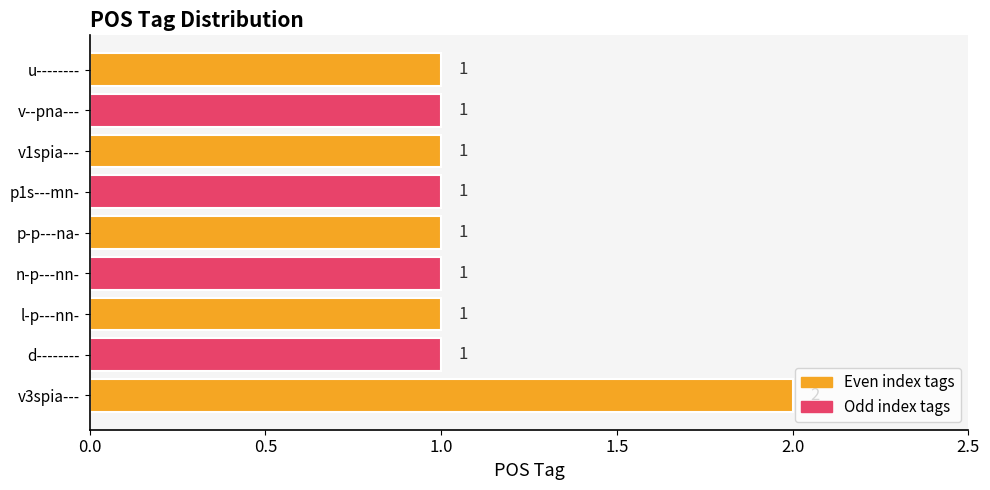

What is the smallest value displayed?

1